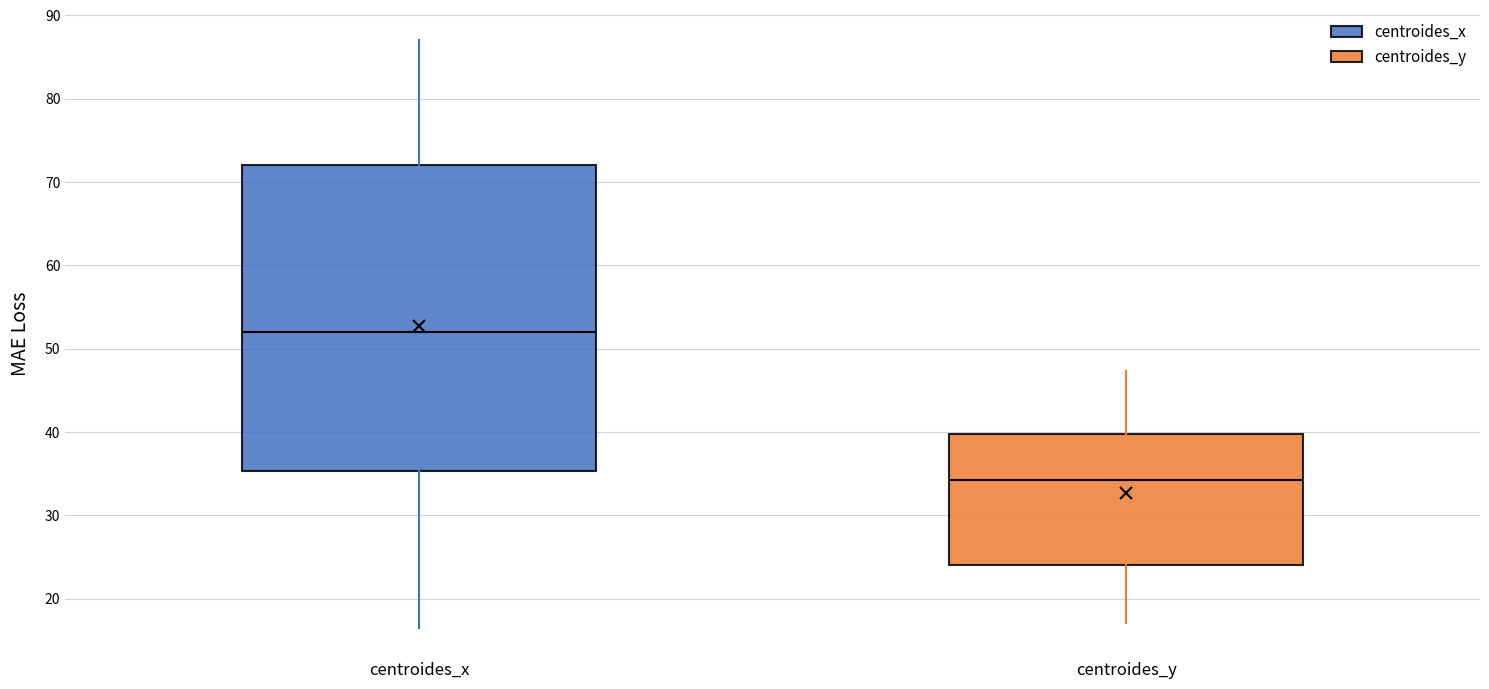

Where is the upper edge of the box for centroides_y on the y-axis? The values are not printed on the chart, so give them approximately, as read against the axis.

40